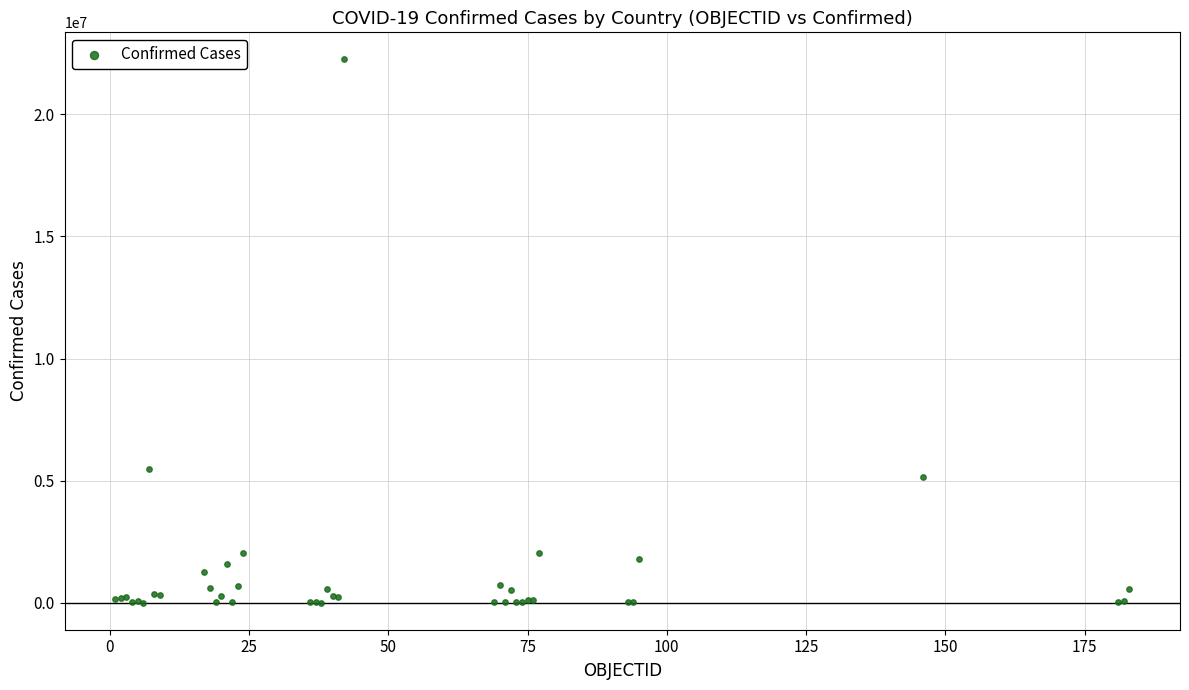

What Y value in the scatter plot is closest to 11126439?

5480305